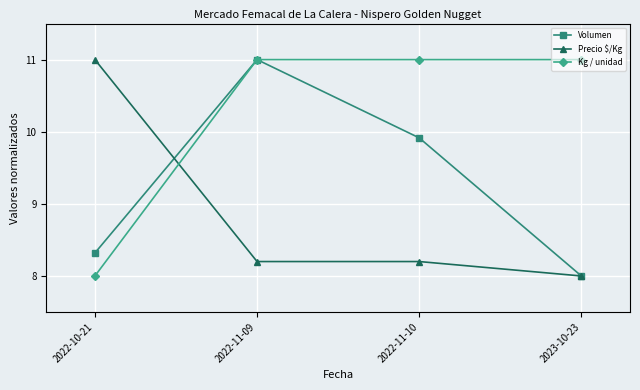

What is the difference between the highest and lowest values at 2023-10-23?

3.0